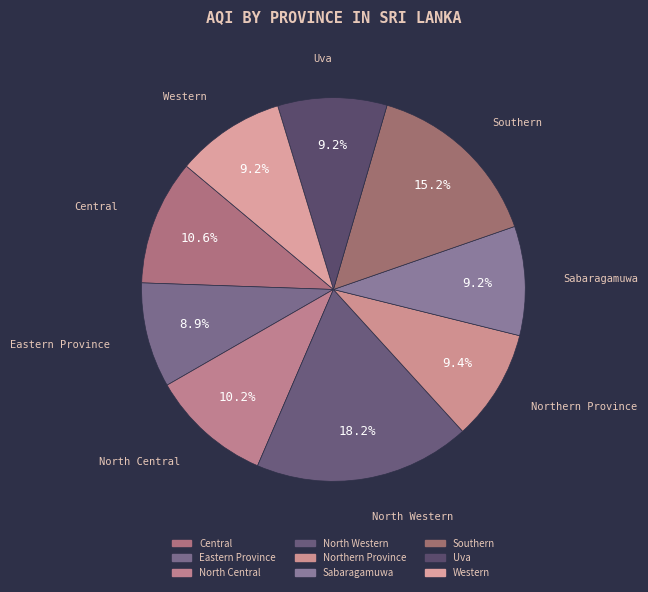

Is it true that Northern Province is 1% of the pie?

False